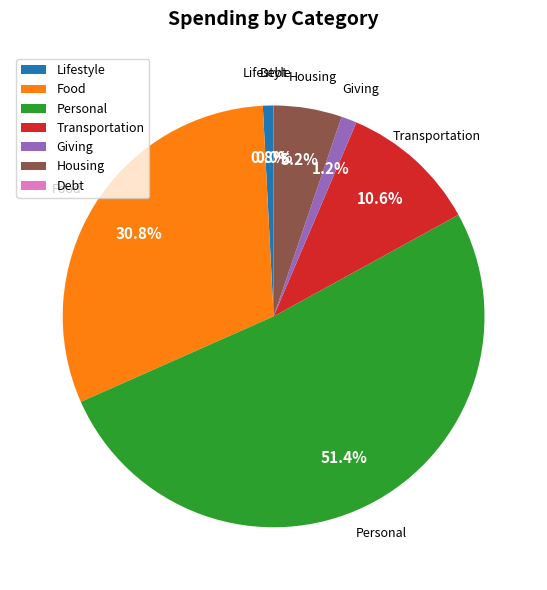

Is the sum of Personal and Housing greater than half?

Yes